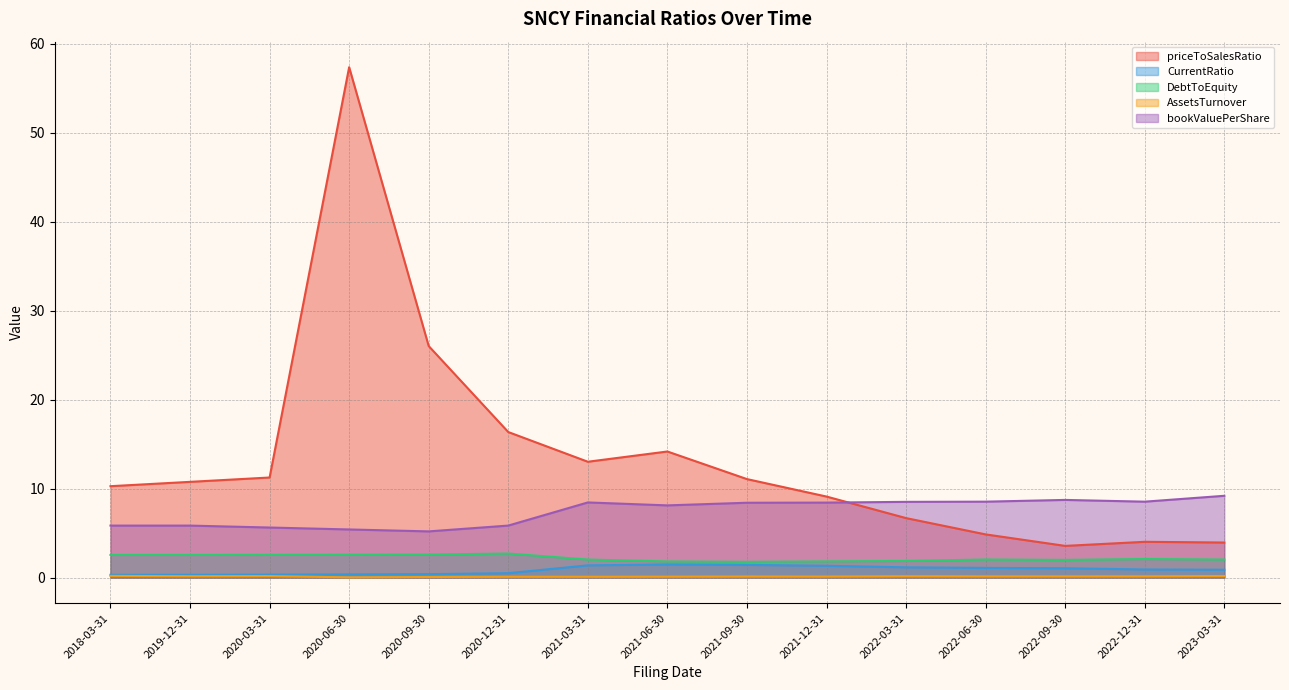

What position from the left is 2020-03-31?

3